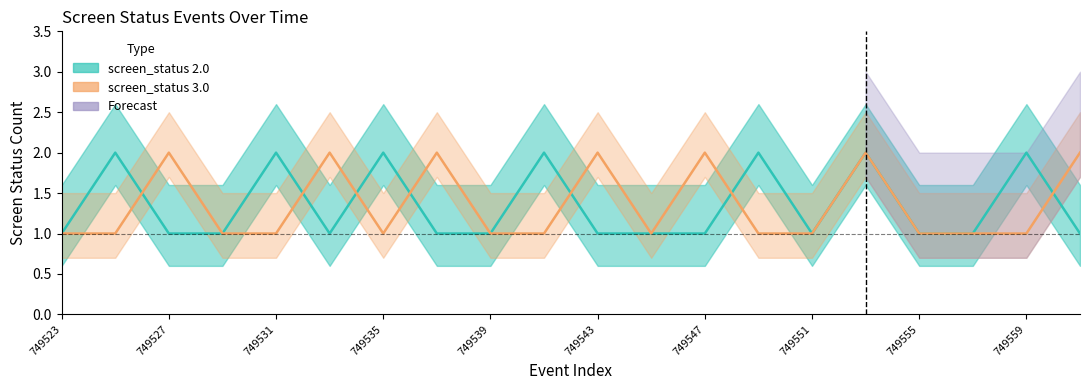

How many times do screen_status 2.0 mid and screen_status 3.0 mid cross each other?

7